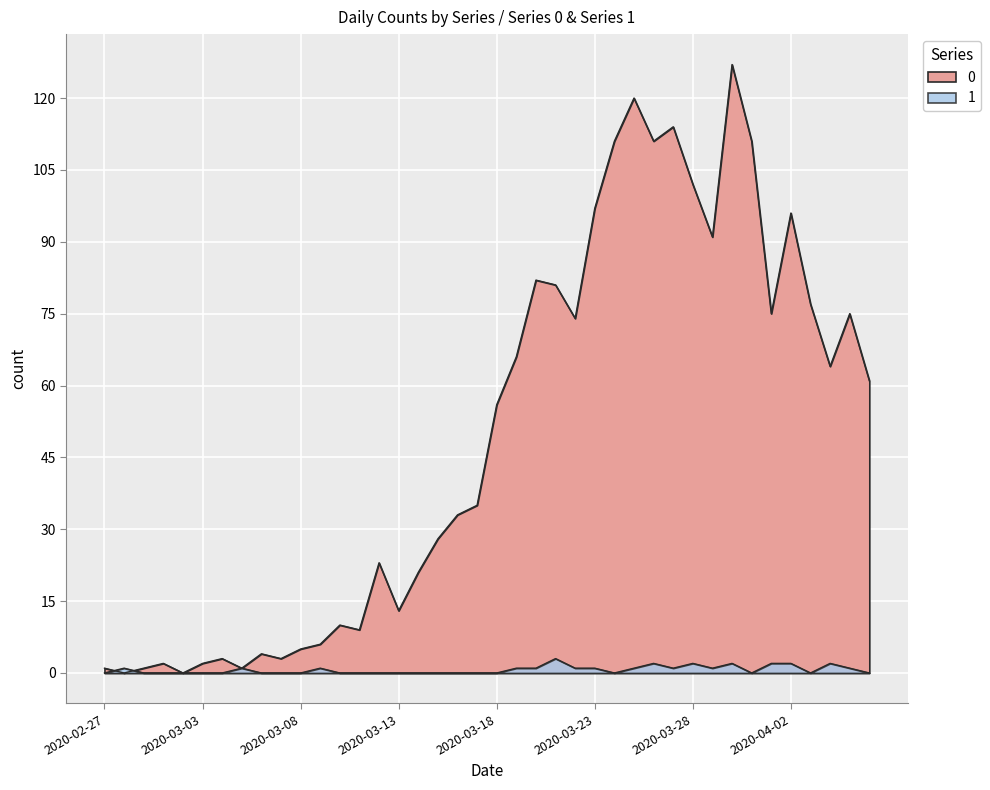

List the series in order of their overall mean, lowest first.

1, 0